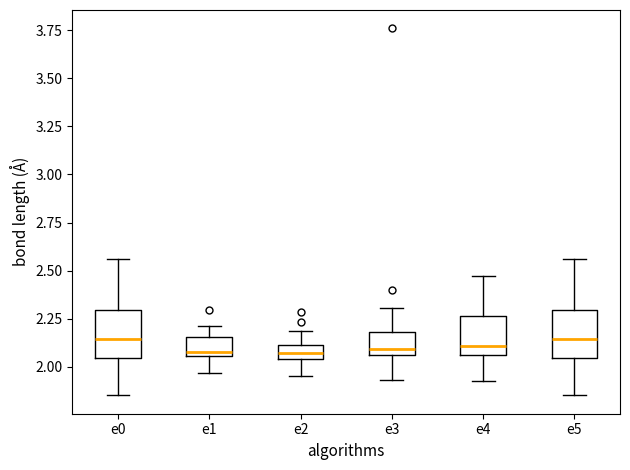

Where is the upper edge of the box for e3 on the y-axis? The values are not printed on the chart, so give them approximately, as read against the axis.

2.20